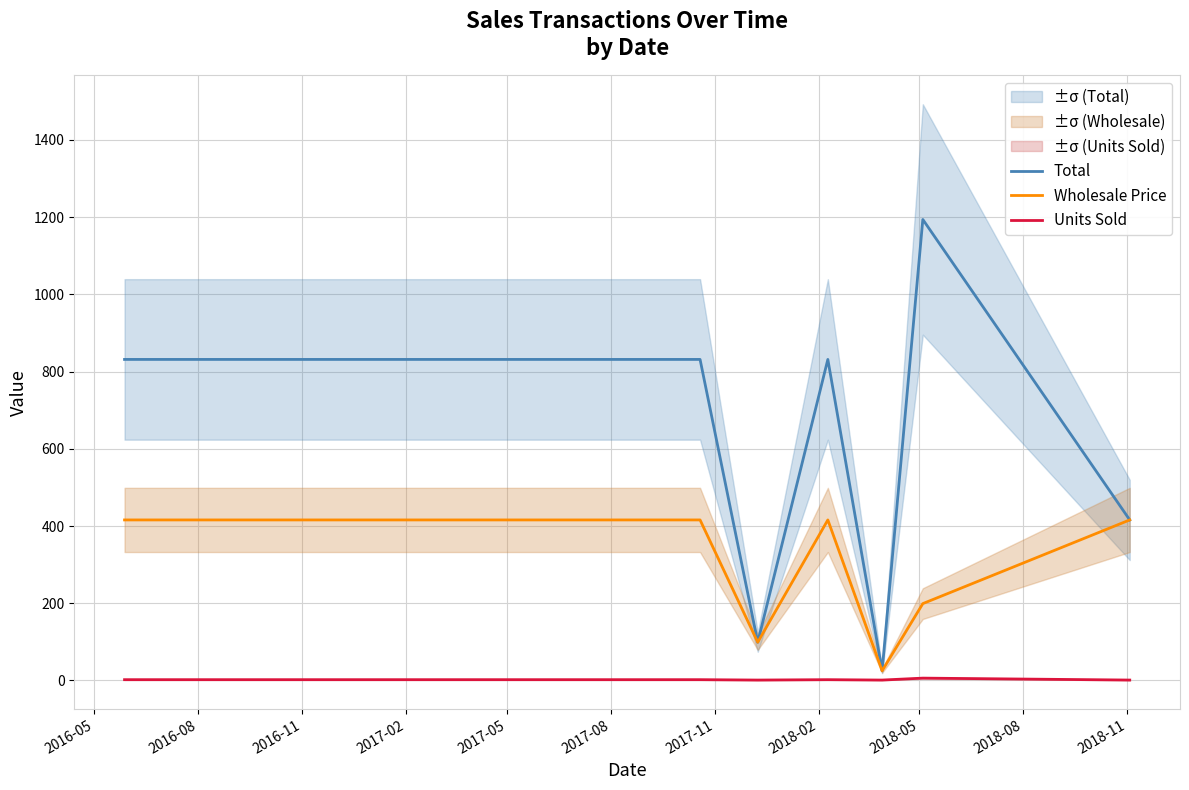

In Total, how many points are higher than both neighbors (excluding endpoints)?

2